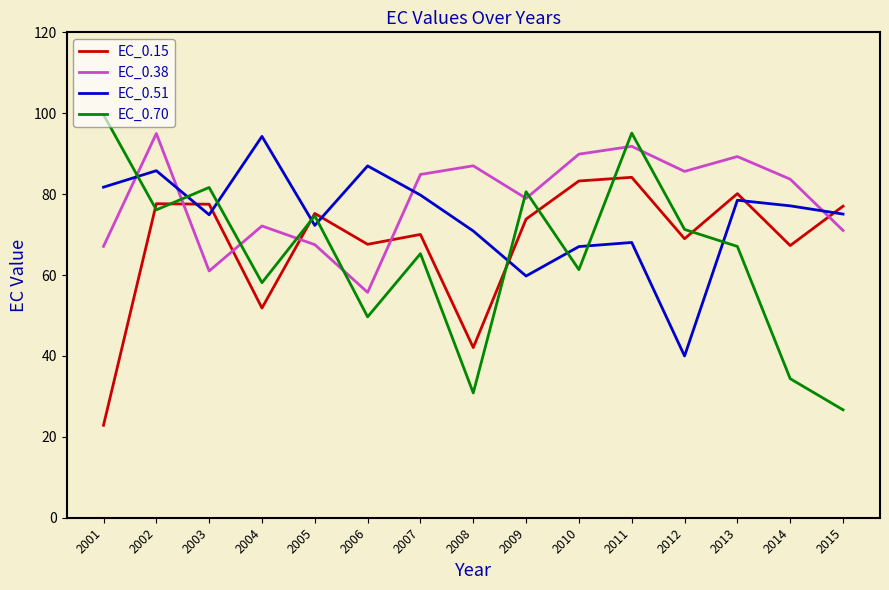

Which series changed the most between 2006 and 2011?

EC_0.70